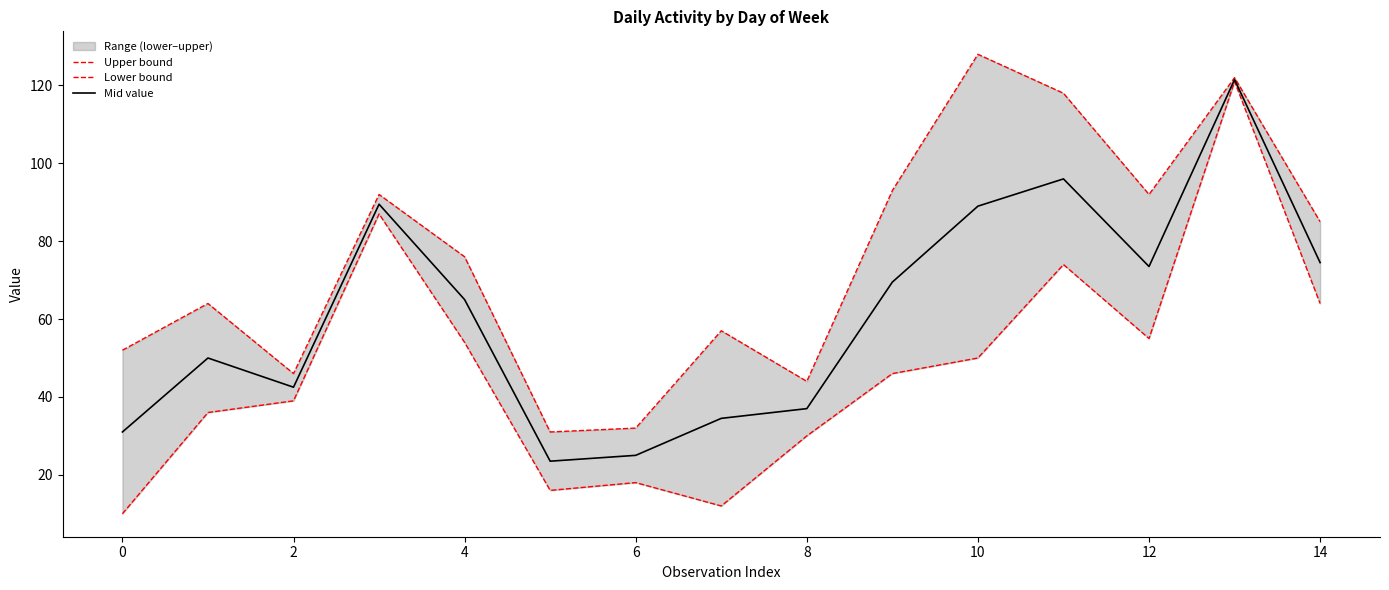

How many lines are shown in the chart?

3